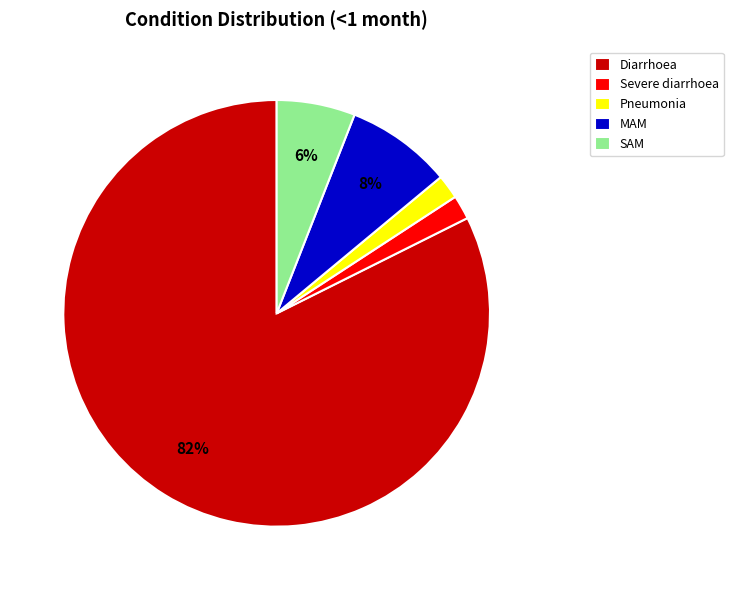

What percentage is the Severe diarrhoea slice, to the nearest percent?

2%